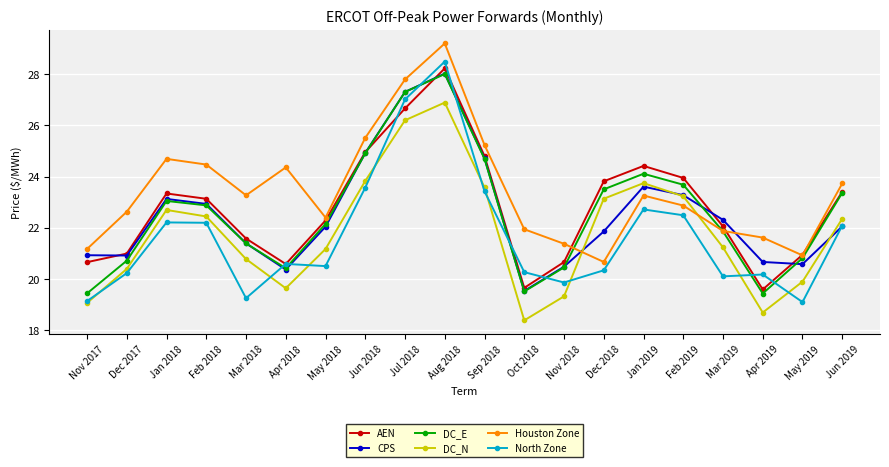

What is the label of the 3rd point from the right?

Apr 2019